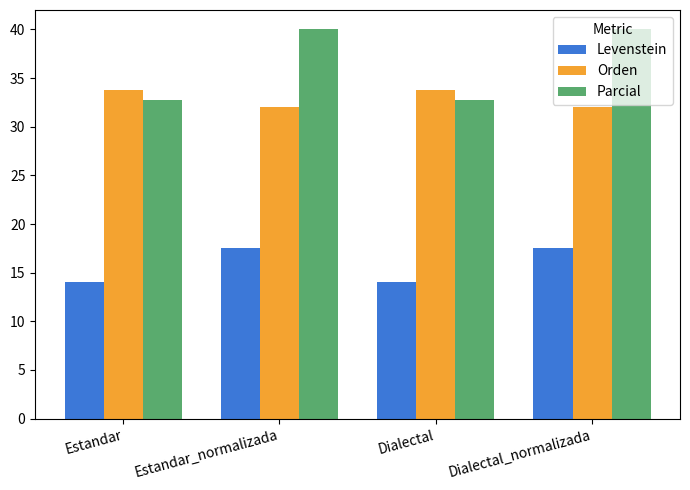

How many distinct data groups are displayed?

3